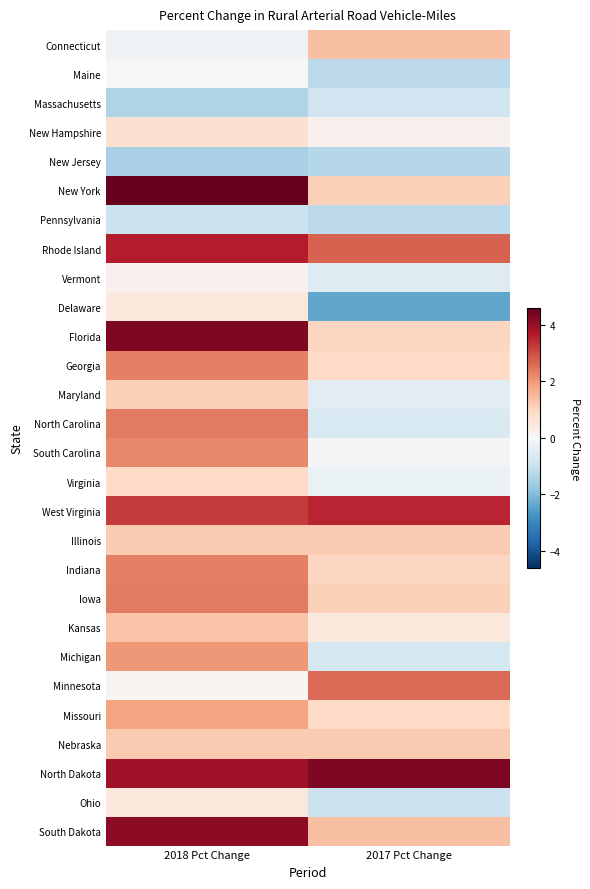

Reading right to left, extract all data points from this chart.

Connecticut: 2017 Pct Change=1.4	2018 Pct Change=-0.2
Maine: 2017 Pct Change=-1.2	2018 Pct Change=0.0
Massachusetts: 2017 Pct Change=-0.9	2018 Pct Change=-1.4
New Hampshire: 2017 Pct Change=0.2	2018 Pct Change=0.7
New Jersey: 2017 Pct Change=-1.3	2018 Pct Change=-1.5
New York: 2017 Pct Change=1.1	2018 Pct Change=4.6
Pennsylvania: 2017 Pct Change=-1.2	2018 Pct Change=-1.0
Rhode Island: 2017 Pct Change=2.7	2018 Pct Change=3.6
Vermont: 2017 Pct Change=-0.6	2018 Pct Change=0.2
Delaware: 2017 Pct Change=-2.4	2018 Pct Change=0.5
Florida: 2017 Pct Change=1.0	2018 Pct Change=4.3
Georgia: 2017 Pct Change=0.9	2018 Pct Change=2.3
Maryland: 2017 Pct Change=-0.5	2018 Pct Change=1.1
North Carolina: 2017 Pct Change=-0.7	2018 Pct Change=2.4
South Carolina: 2017 Pct Change=-0.1	2018 Pct Change=2.2
Virginia: 2017 Pct Change=-0.3	2018 Pct Change=0.9
West Virginia: 2017 Pct Change=3.5	2018 Pct Change=3.2
Illinois: 2017 Pct Change=1.2	2018 Pct Change=1.2
Indiana: 2017 Pct Change=1.0	2018 Pct Change=2.3
Iowa: 2017 Pct Change=1.1	2018 Pct Change=2.4
Kansas: 2017 Pct Change=0.5	2018 Pct Change=1.3
Michigan: 2017 Pct Change=-0.8	2018 Pct Change=2.0
Minnesota: 2017 Pct Change=2.6	2018 Pct Change=0.1
Missouri: 2017 Pct Change=0.9	2018 Pct Change=1.8
Nebraska: 2017 Pct Change=1.2	2018 Pct Change=1.2
North Dakota: 2017 Pct Change=4.3	2018 Pct Change=3.9
Ohio: 2017 Pct Change=-1.0	2018 Pct Change=0.5
South Dakota: 2017 Pct Change=1.4	2018 Pct Change=4.1